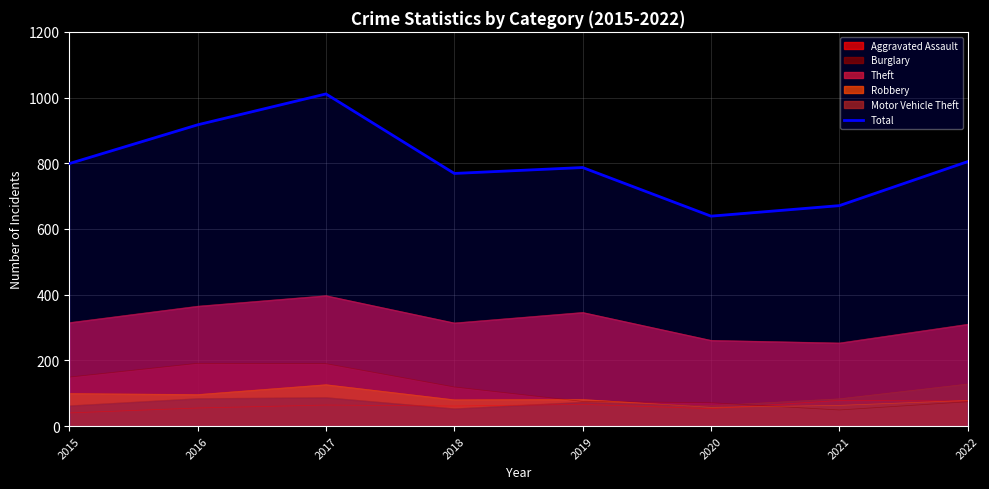

Is it true that the value at 2015 is 369?

False